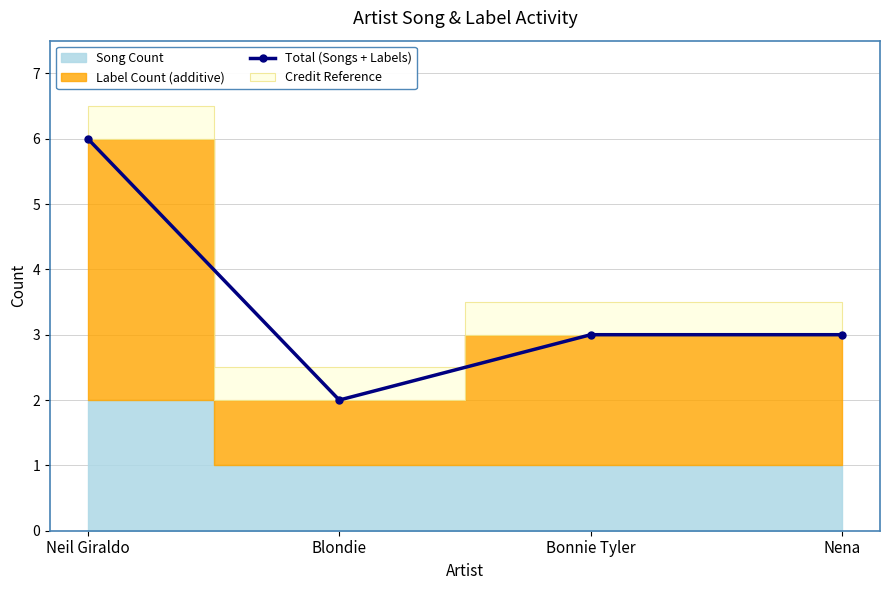

What is the approximate value of Total (Songs + Labels) at Bonnie Tyler?

3